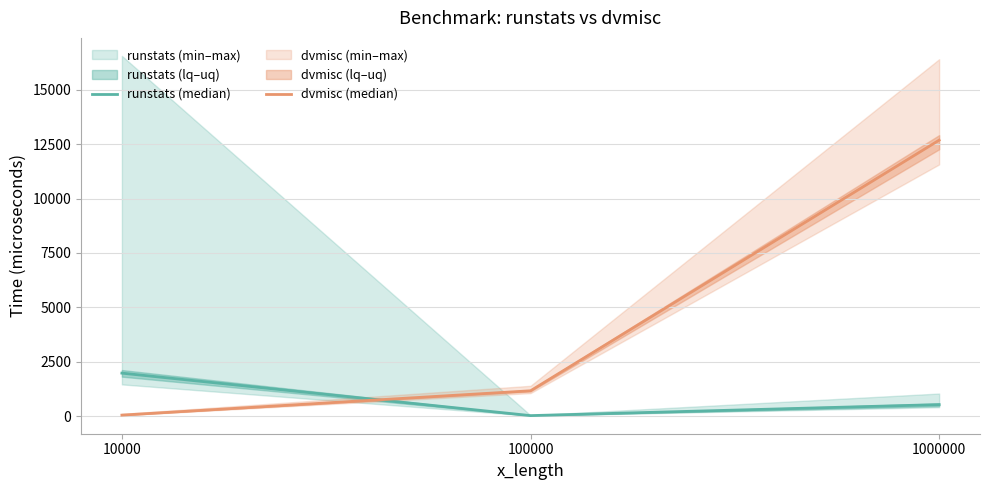

The value of dvmisc (median) at 100000 is 1526.2. True or false?

False